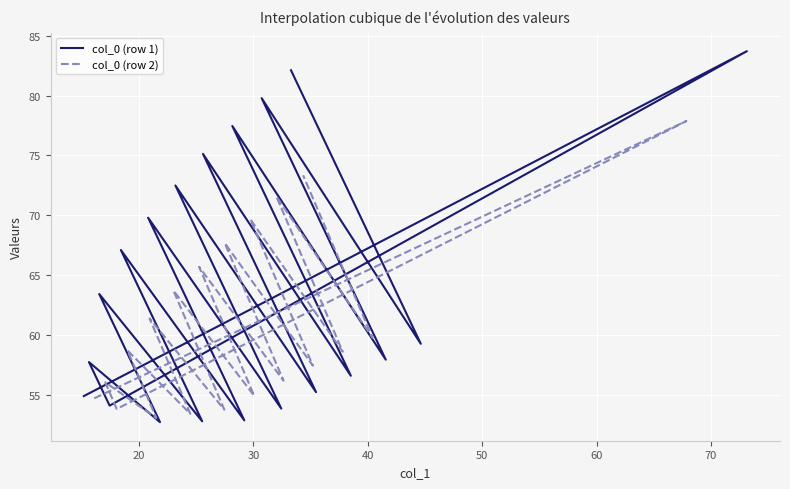

How many times do col_0 (row 1) and col_0 (row 2) cross each other?

16